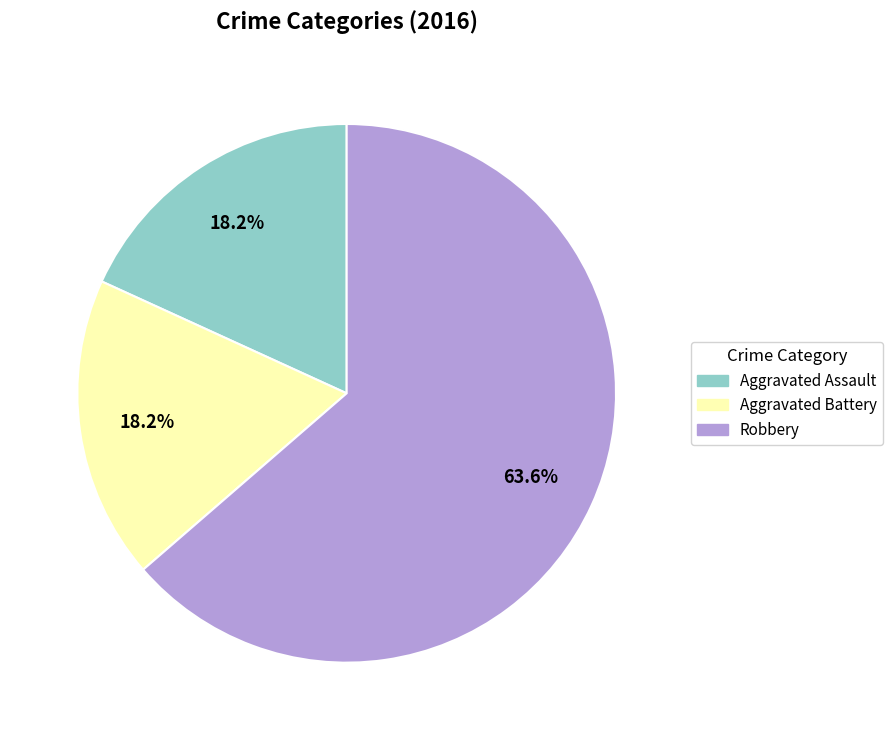

To the nearest percent, what is the difference between the largest and smallest slice percentages?

45%